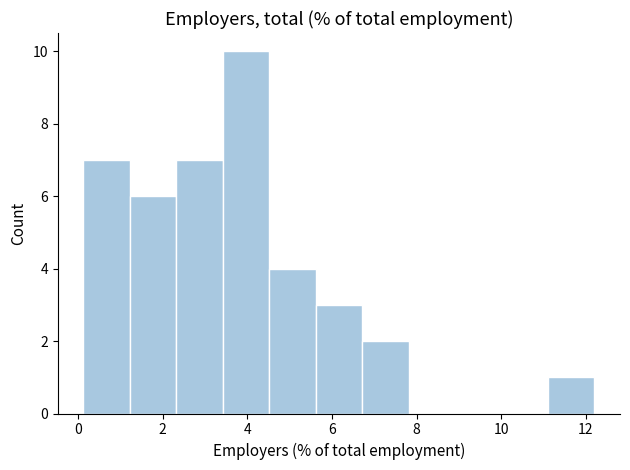

Reading left to right, list every bar in this chart as the range it spans on the x-axis followed by its height. Neither the bar edges nor the heights are printed on the chart, so give them approximately, as read against the axes.

0.2 to 1.2: 7
1.2 to 2.4: 6
2.4 to 3.4: 7
3.4 to 4.6: 10
4.6 to 5.6: 4
5.6 to 6.8: 3
6.8 to 7.8: 2
7.8 to 9.0: 0
9.0 to 10.0: 0
10.0 to 11.2: 0
11.2 to 12.2: 1